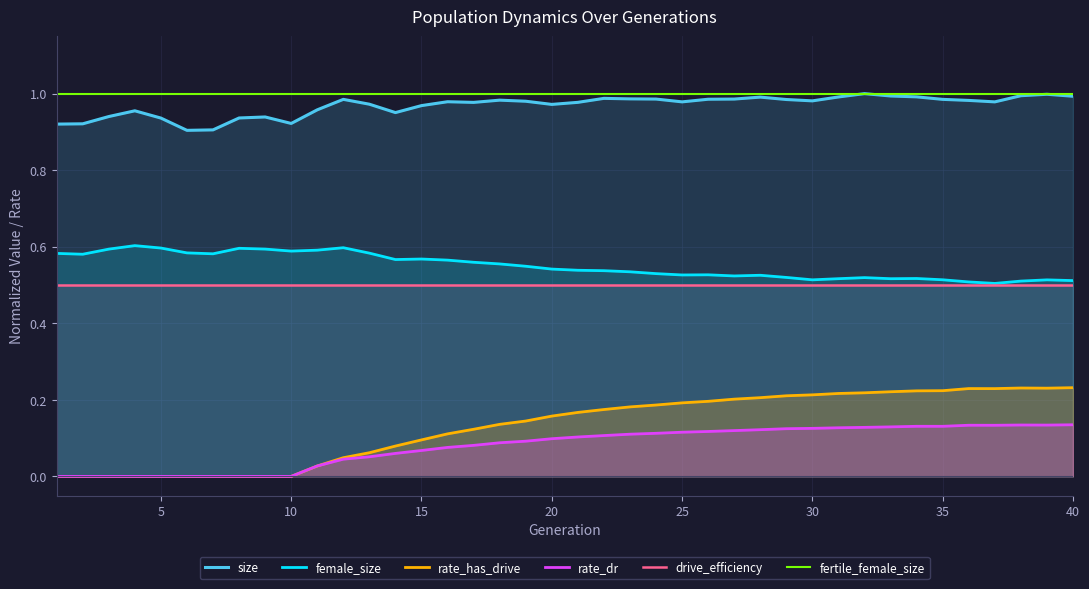

Reading left to right, list all the values displayed in this chart.

size: 0.9	0.9	0.9	1.0	0.9	0.9	0.9	0.9	0.9	0.9	1.0	1.0	1.0	1.0	1.0	1.0	1.0	1.0	1.0	1.0	1.0	1.0	1.0	1.0	1.0	1.0	1.0	1.0	1.0	1.0	1.0	1.0	1.0	1.0	1.0	1.0	1.0	1.0	1.0	1.0
female_size: 0.6	0.6	0.6	0.6	0.6	0.6	0.6	0.6	0.6	0.6	0.6	0.6	0.6	0.6	0.6	0.6	0.6	0.6	0.5	0.5	0.5	0.5	0.5	0.5	0.5	0.5	0.5	0.5	0.5	0.5	0.5	0.5	0.5	0.5	0.5	0.5	0.5	0.5	0.5	0.5
rate_has_drive: 0.0	0.0	0.0	0.0	0.0	0.0	0.0	0.0	0.0	0.0	0.0	0.0	0.1	0.1	0.1	0.1	0.1	0.1	0.1	0.2	0.2	0.2	0.2	0.2	0.2	0.2	0.2	0.2	0.2	0.2	0.2	0.2	0.2	0.2	0.2	0.2	0.2	0.2	0.2	0.2
rate_dr: 0.0	0.0	0.0	0.0	0.0	0.0	0.0	0.0	0.0	0.0	0.0	0.0	0.1	0.1	0.1	0.1	0.1	0.1	0.1	0.1	0.1	0.1	0.1	0.1	0.1	0.1	0.1	0.1	0.1	0.1	0.1	0.1	0.1	0.1	0.1	0.1	0.1	0.1	0.1	0.1
drive_efficiency: 0.5	0.5	0.5	0.5	0.5	0.5	0.5	0.5	0.5	0.5	0.5	0.5	0.5	0.5	0.5	0.5	0.5	0.5	0.5	0.5	0.5	0.5	0.5	0.5	0.5	0.5	0.5	0.5	0.5	0.5	0.5	0.5	0.5	0.5	0.5	0.5	0.5	0.5	0.5	0.5
fertile_female_size: 1.0	1.0	1.0	1.0	1.0	1.0	1.0	1.0	1.0	1.0	1.0	1.0	1.0	1.0	1.0	1.0	1.0	1.0	1.0	1.0	1.0	1.0	1.0	1.0	1.0	1.0	1.0	1.0	1.0	1.0	1.0	1.0	1.0	1.0	1.0	1.0	1.0	1.0	1.0	1.0